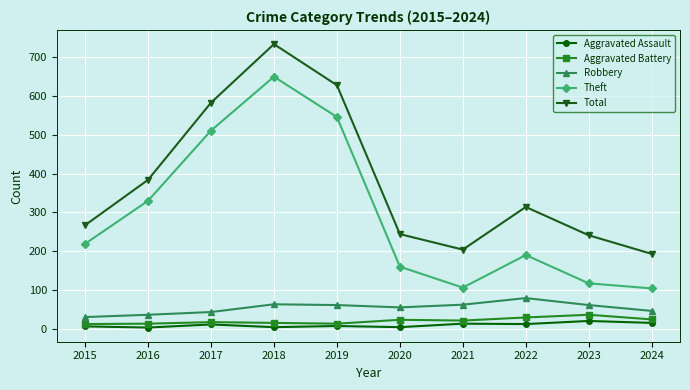

What is the total value across all series at 2018?

1466